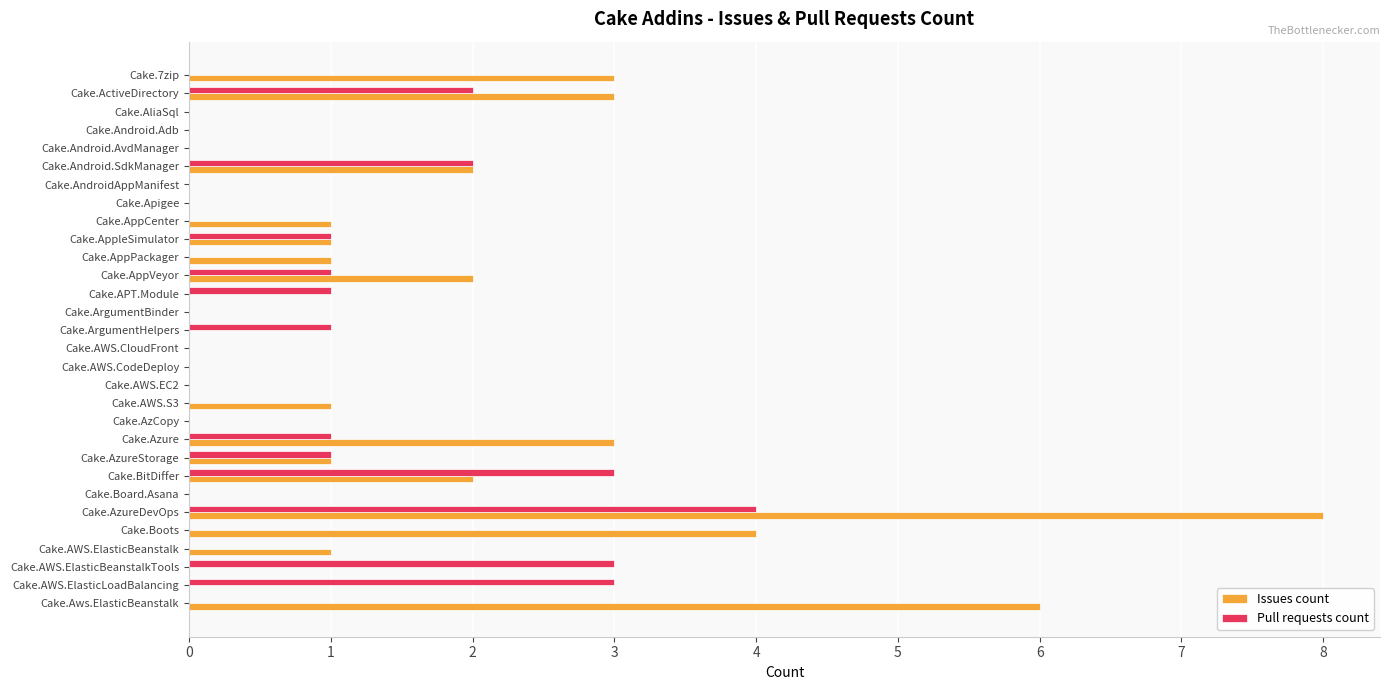

Which category has the highest value across all series?

Cake.AzureDevOps